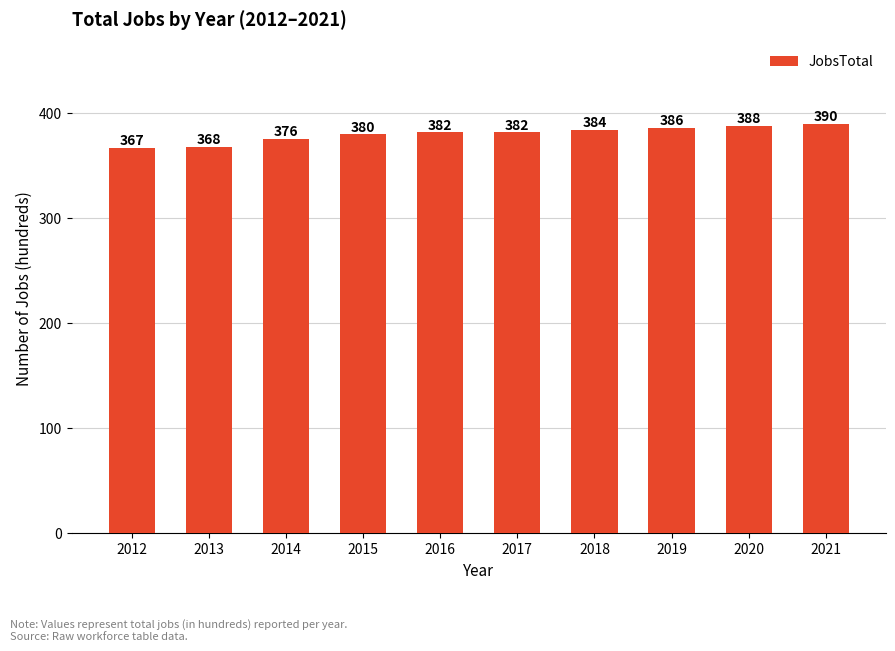

Approximately how many times larger is the value at 2012 compared to 2016?

1.0